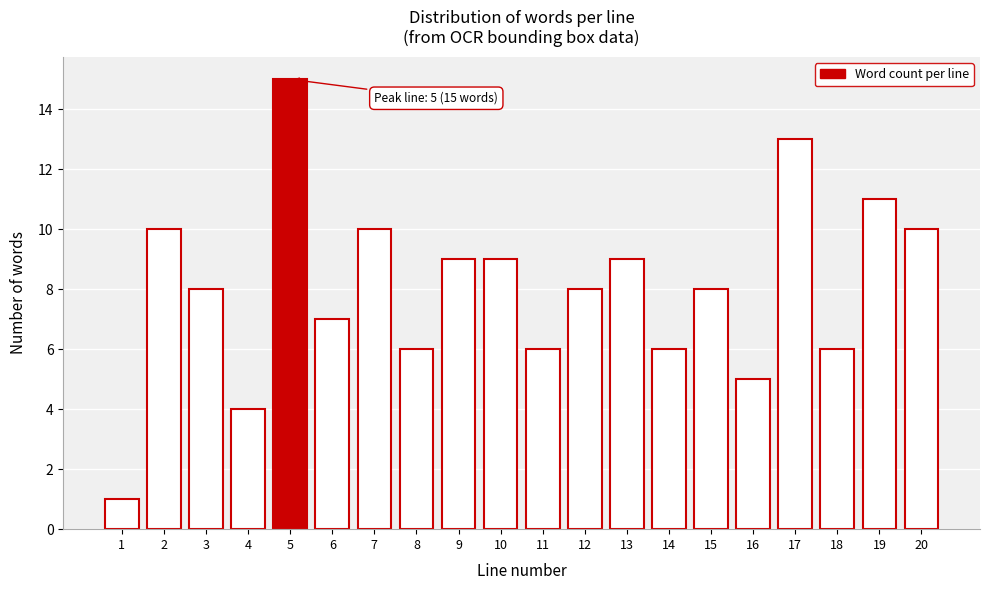

Reading left to right, what are all the values shown in this chart?

1	10	8	4	15	7	10	6	9	9	6	8	9	6	8	5	13	6	11	10